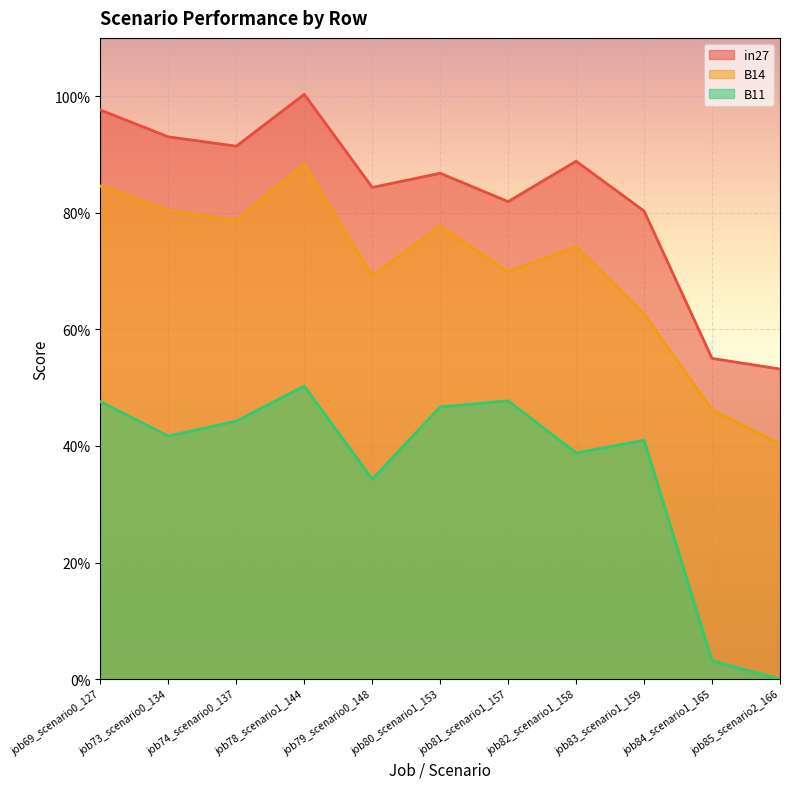

At how many categories does at least one series exceed 0?

11